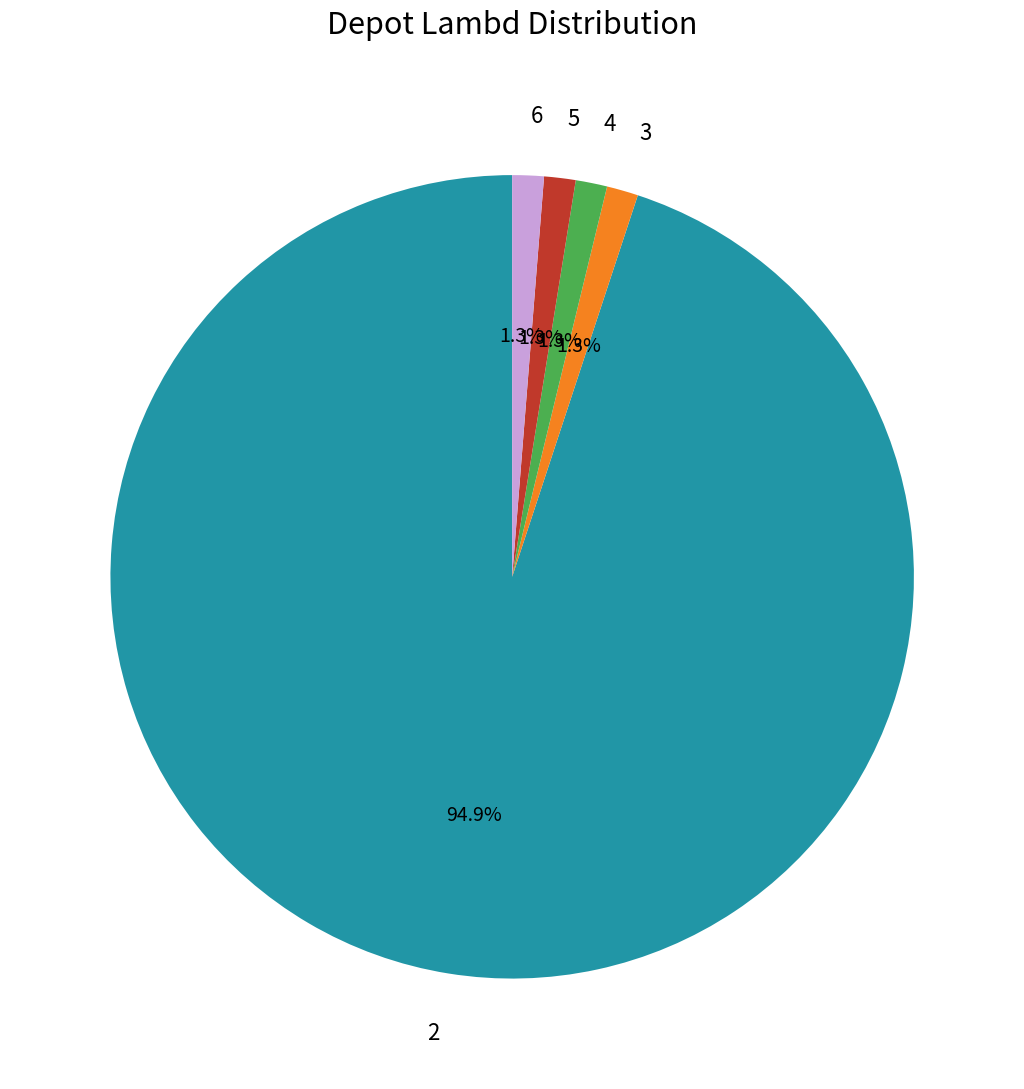

Does any single category account for the majority?

Yes